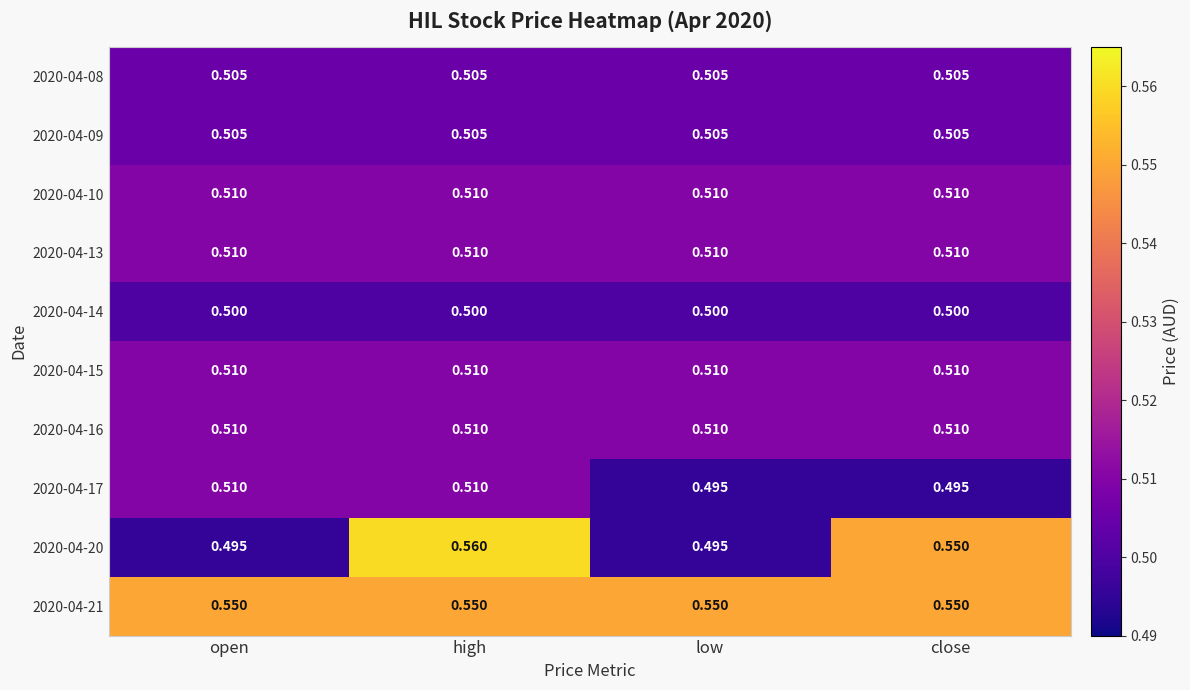

At which category is the sum across all series the highest?

high